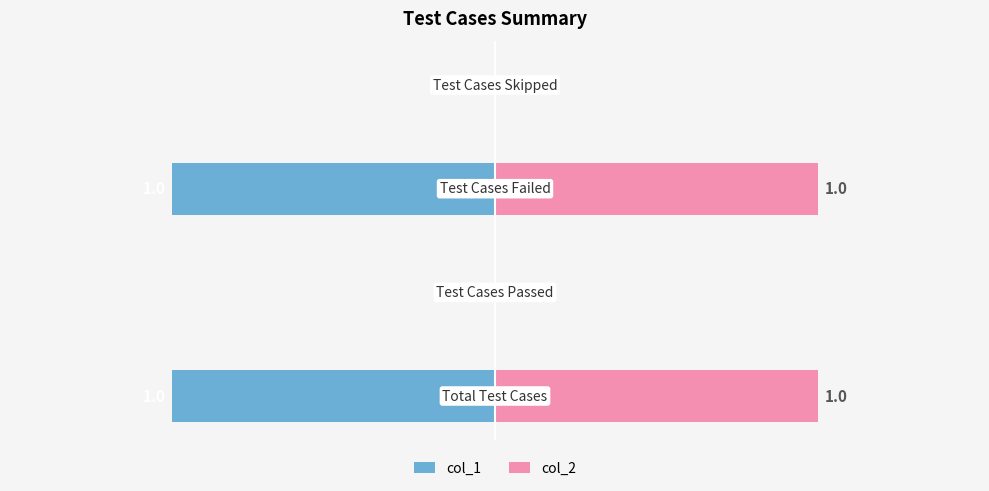

Rank the series by their maximum value, from highest to lowest.

col_2, col_1